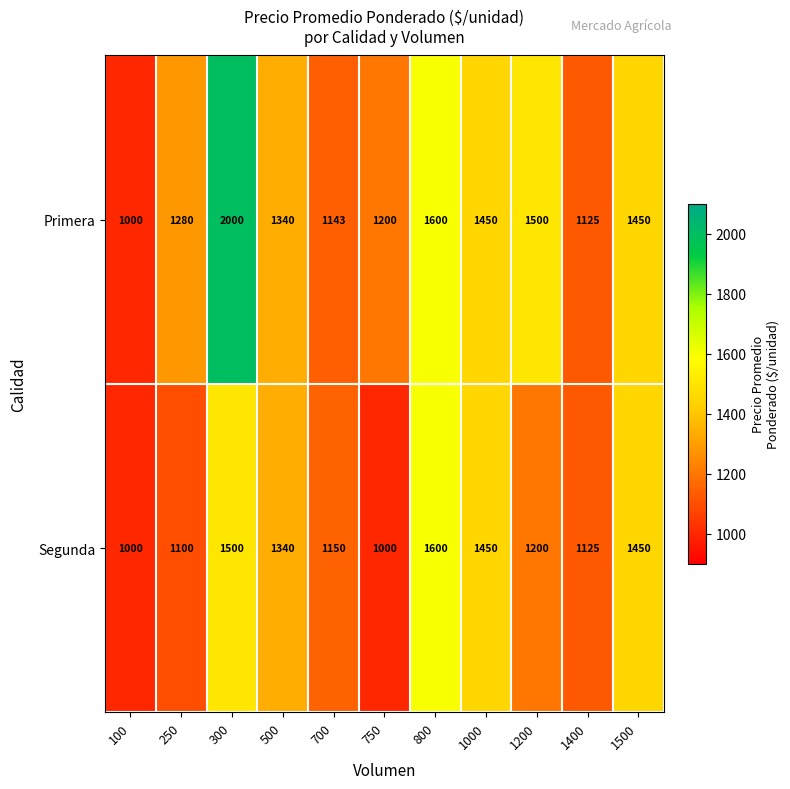

At which category does the chart reach its peak across all series?

300